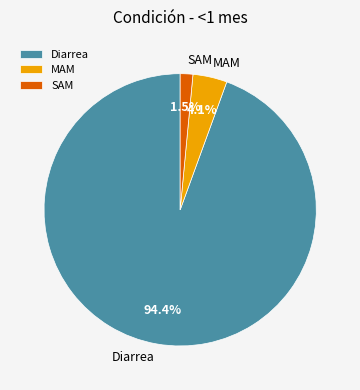

To the nearest percent, what is the difference between the largest and smallest slice percentages?

93%